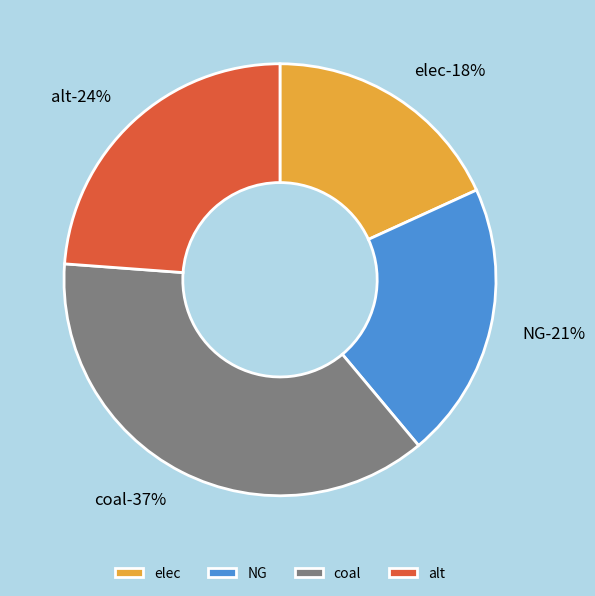

Which has a higher value, coal or alt?

coal